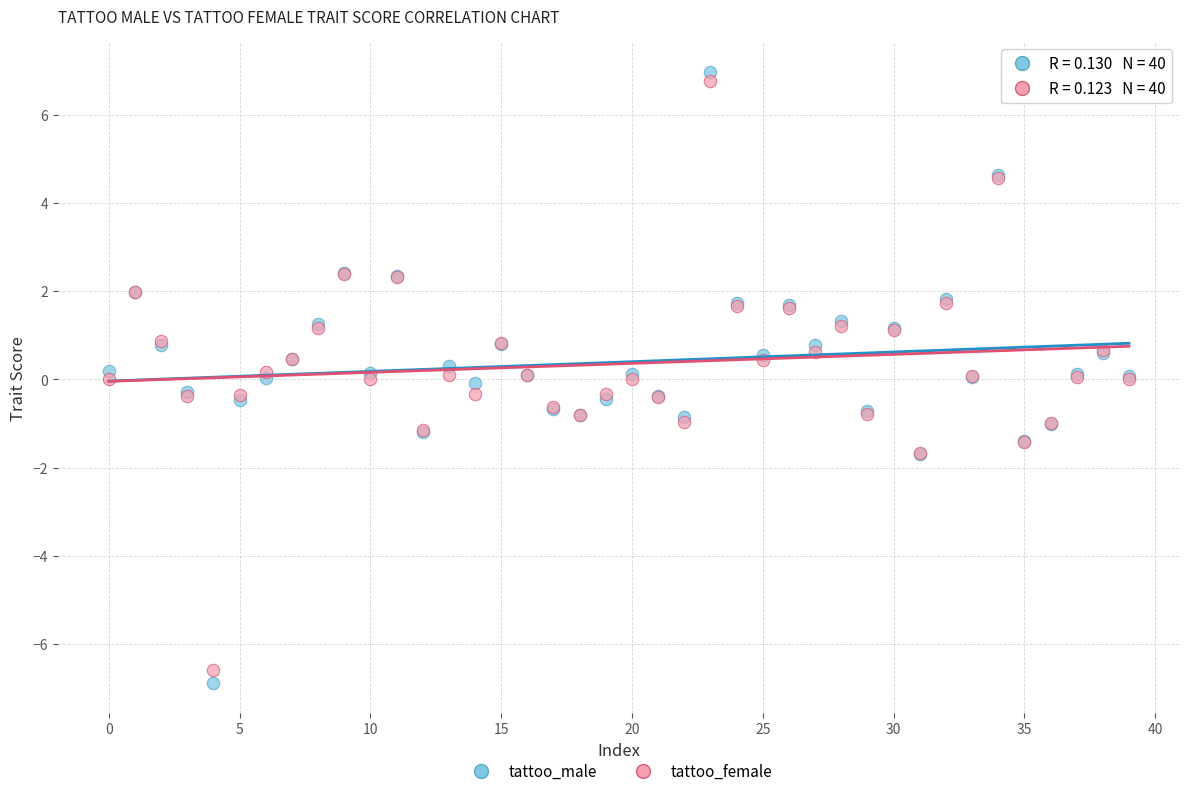

Which series contains the highest Y value?

tattoo_male